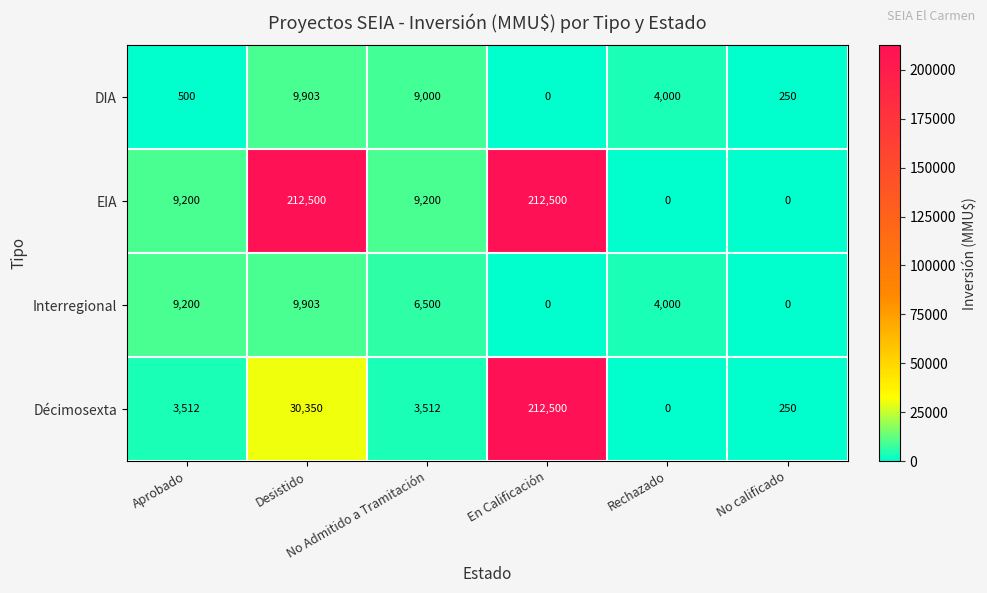

How many categories are shown in the chart?

6